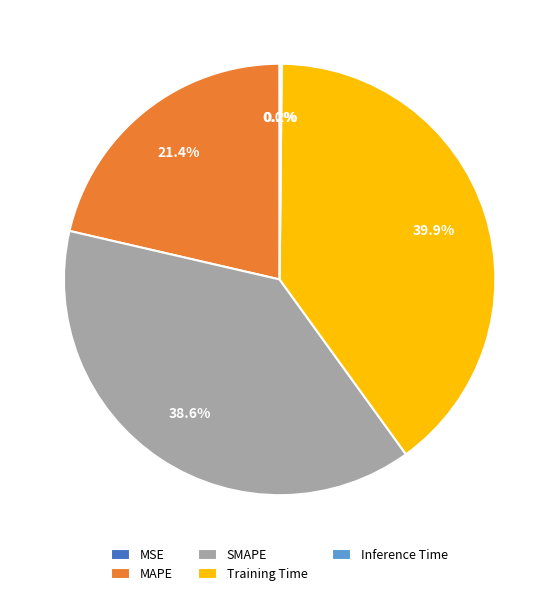

Which category has the biggest portion of the pie?

Training Time